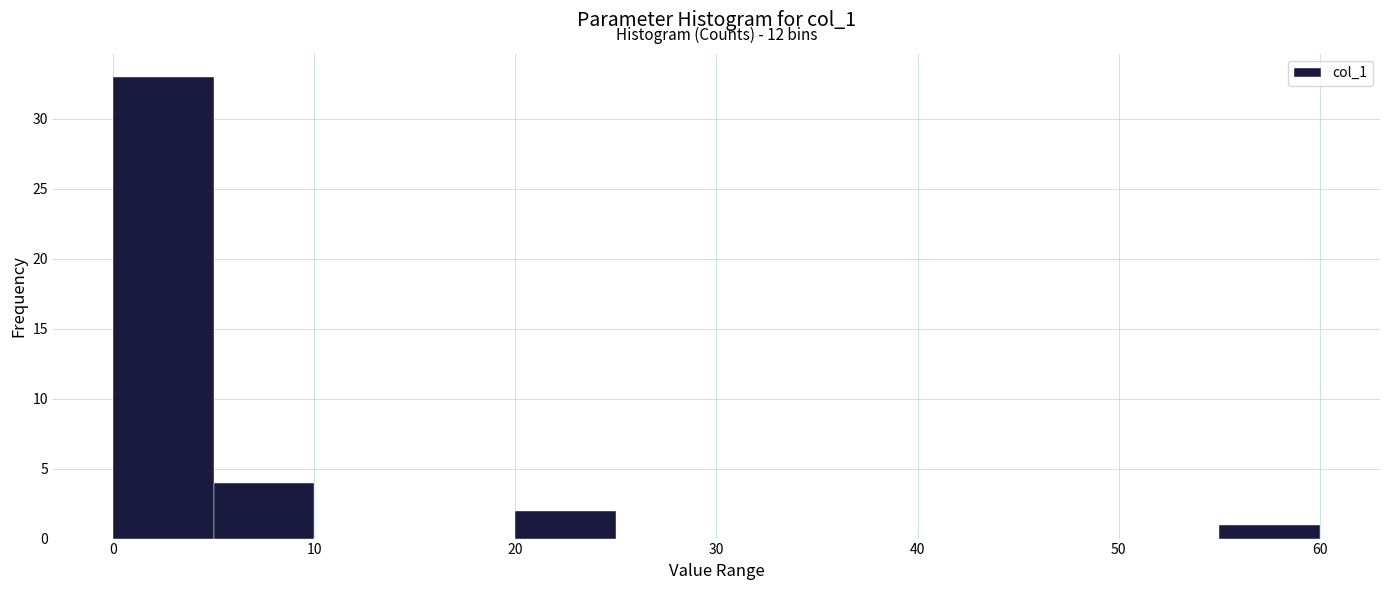

Over which range of the x-axis is the bar tallest?

0 to 5